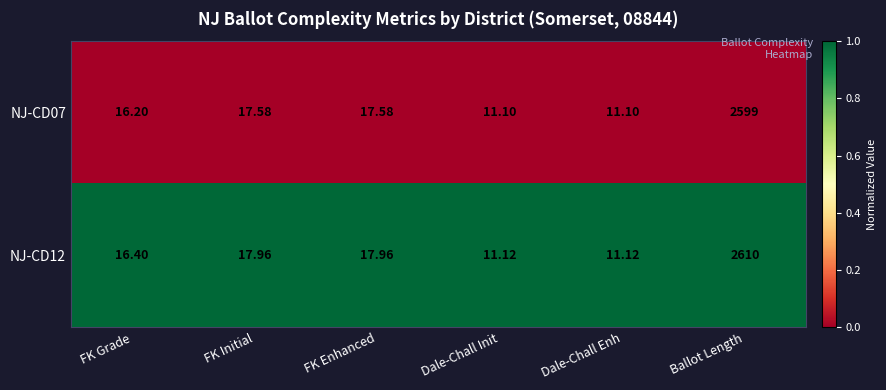

Which category has the highest value in the NJ-CD12 series?

Ballot Length